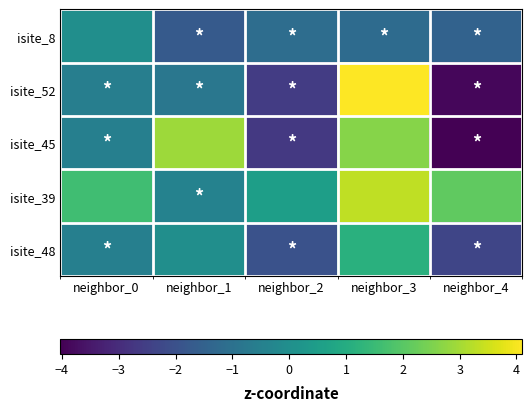

Between neighbor_0 and neighbor_3, which series saw the biggest shift?

isite_52